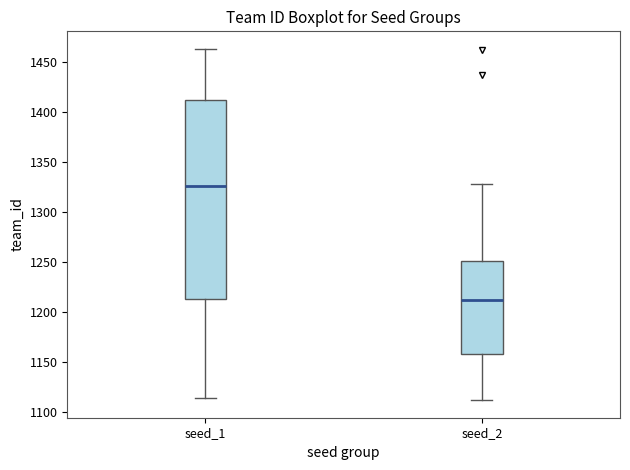

Which box has the highest median line?

seed_1